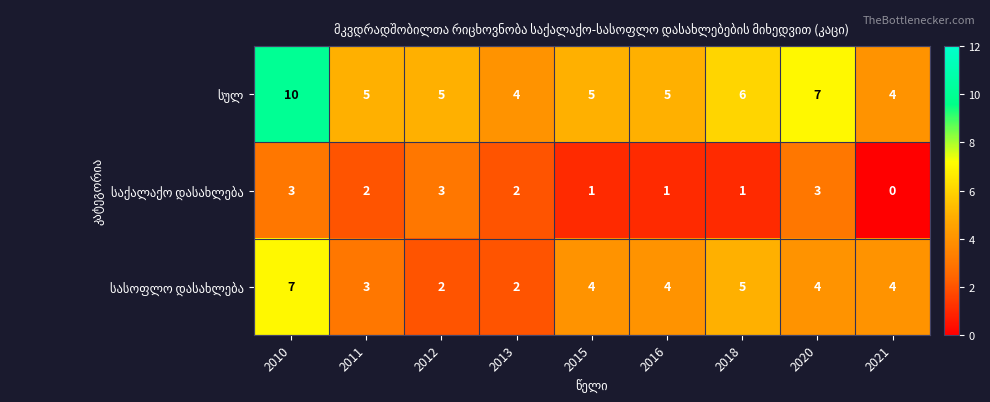

What is the spread (max minus min) of values at 2018?

5